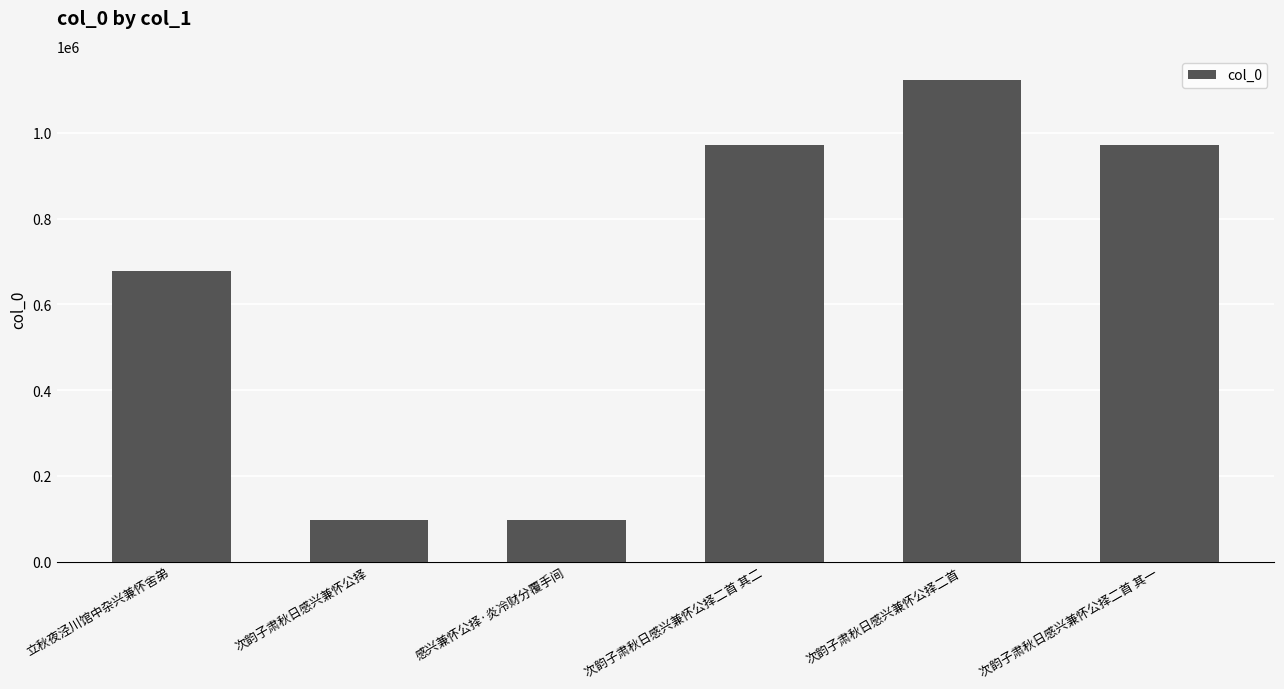

Where is the data nearest to the value 610373?

立秋夜泾川馆中杂兴兼怀舍弟